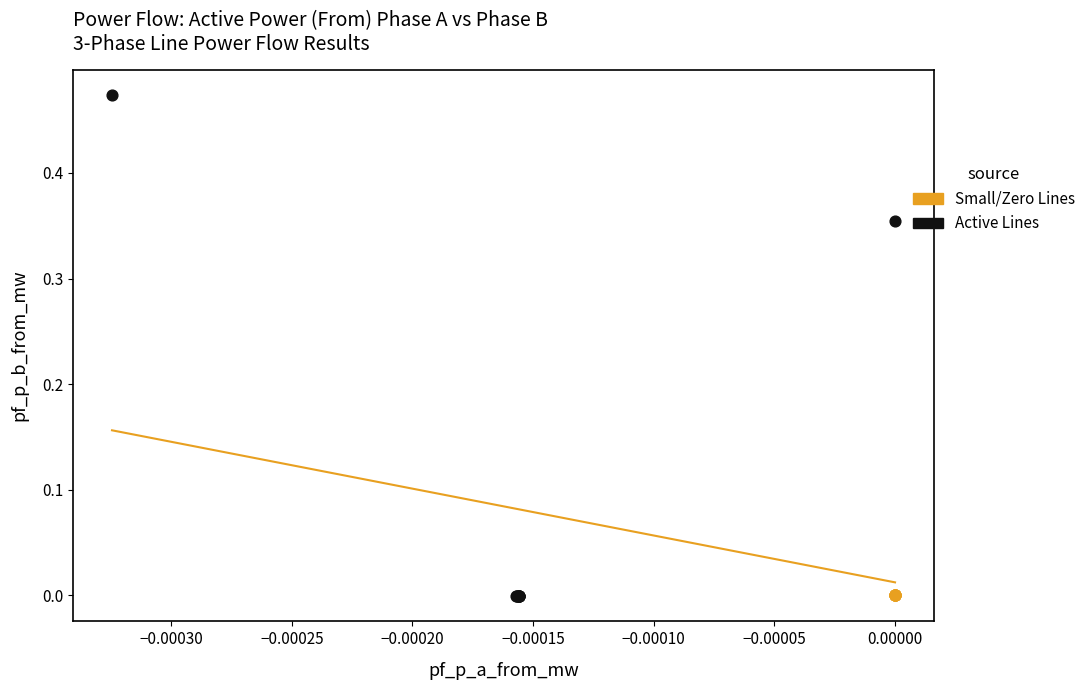

What are all the series names shown in the legend?

Small/Zero Lines, Active Lines